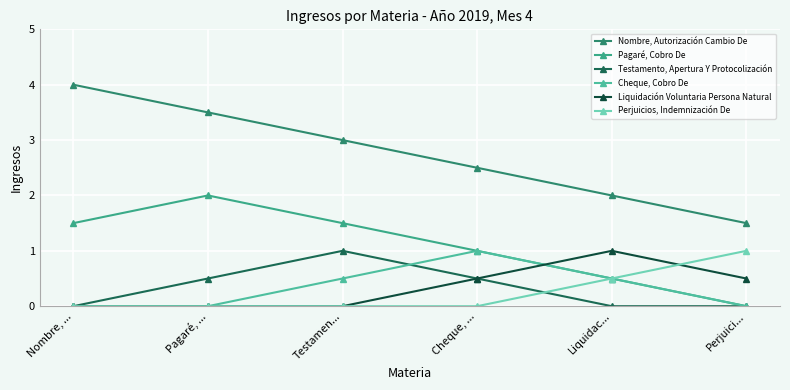

Is the value of Perjuicios, Indemnización De at Pagaré, ... greater than the value of Testamento, Apertura Y Protocolización at Liquidac...?

No